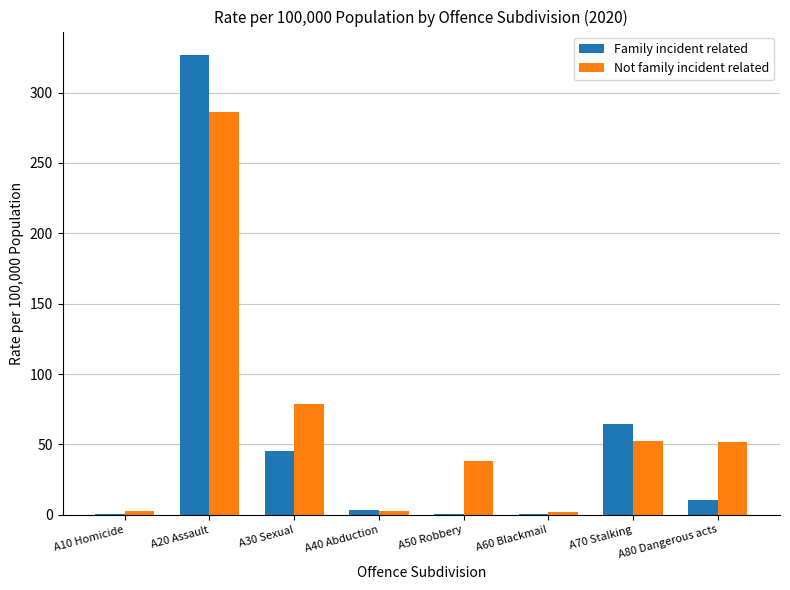

At which label does Family incident related reach its peak?

A20 Assault